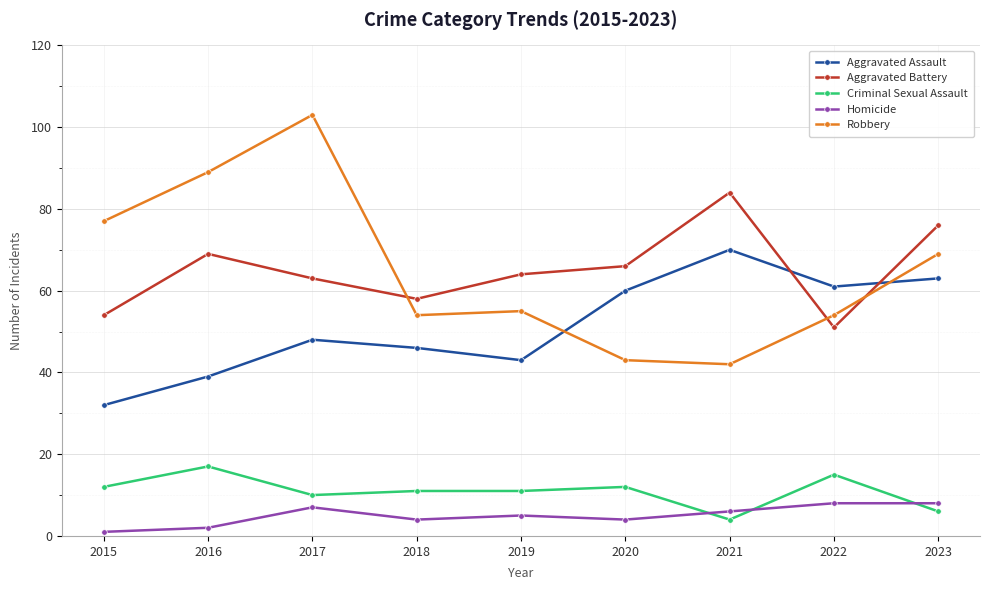

What is the value of the Homicide point at the 3rd from the left?

7